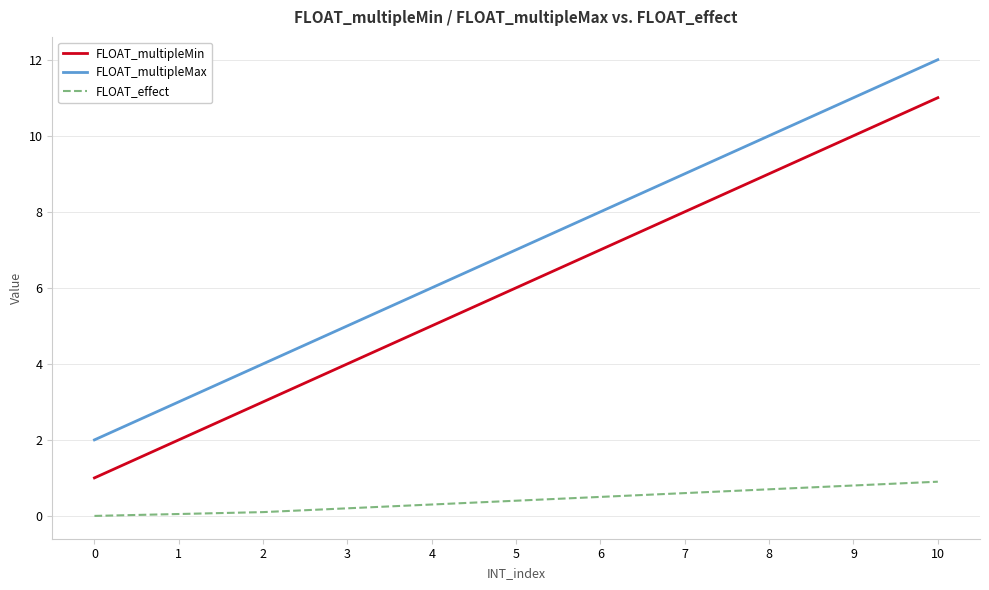

Which series has the largest total across all categories?

FLOAT_multipleMax